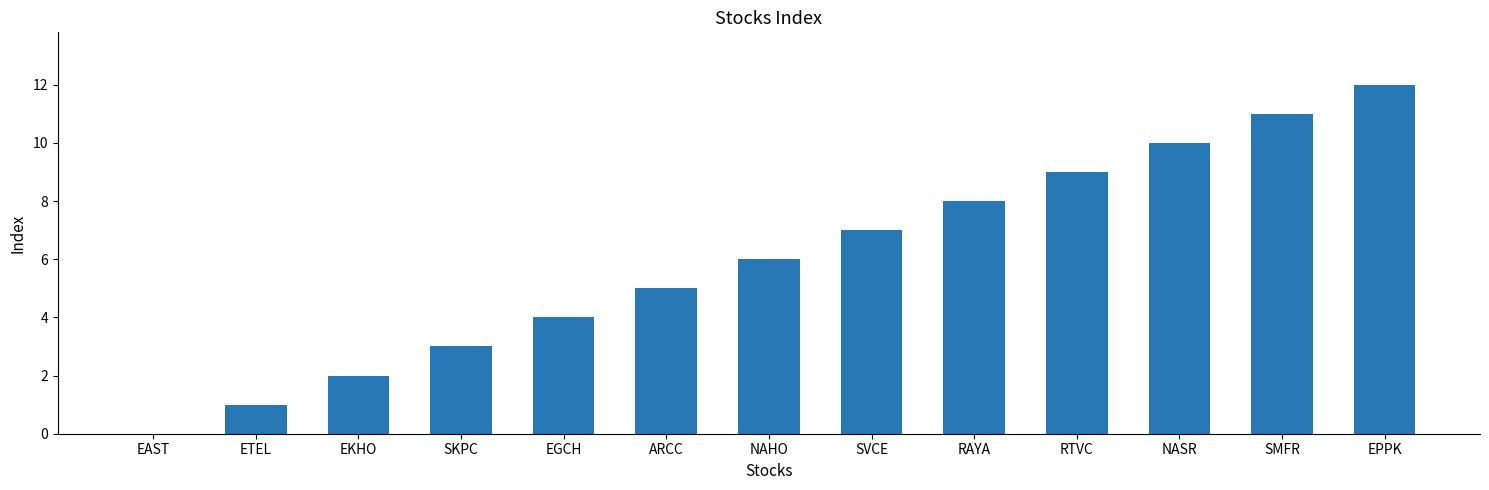

The value at EKHO is 1. True or false?

False